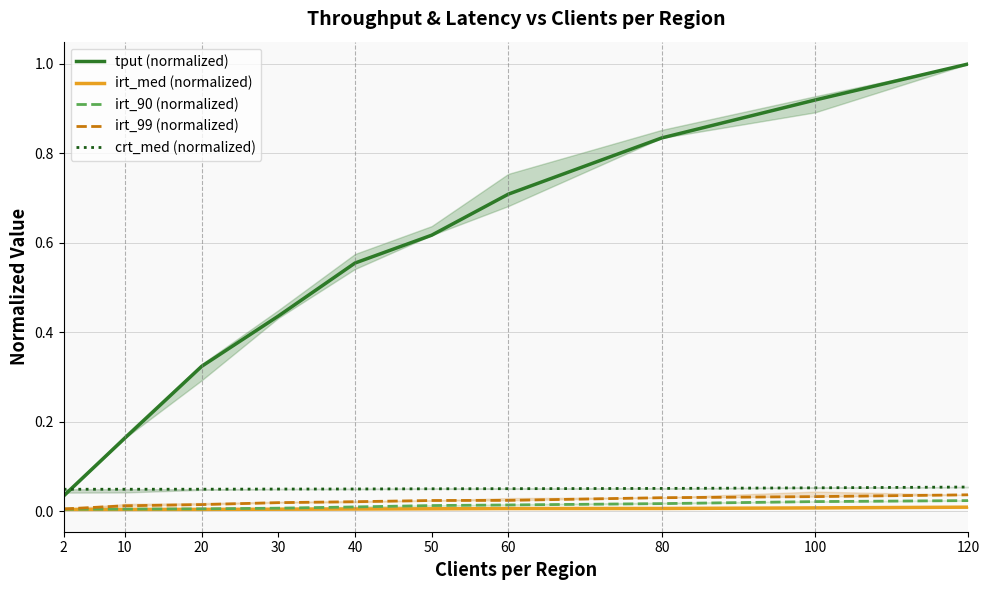

Rank the series at 10 from highest to lowest value.

tput (normalized), crt_med (normalized), irt_99 (normalized), irt_90 (normalized), irt_med (normalized)